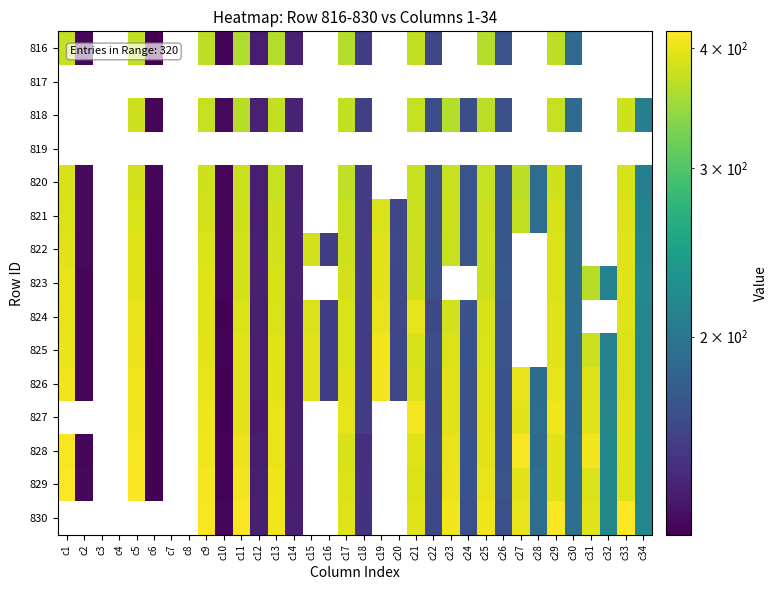

The 826 series shows 168.0 at c24. True or false?

True